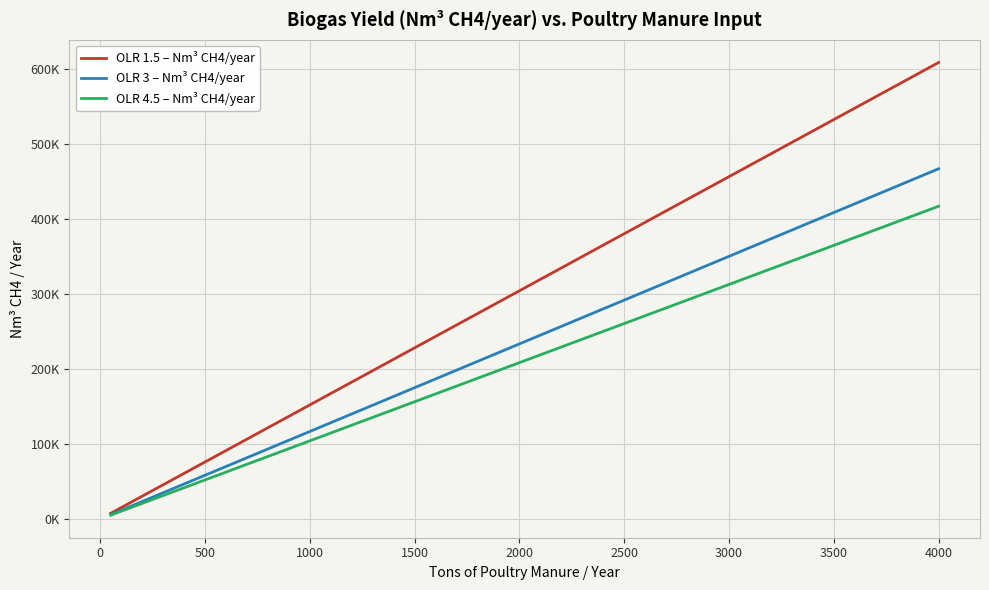

Reading left to right, transcribe all the data shown in this chart.

OLR 1.5 – Nm³ CH4/year: 7599.7	15199.5	22799.2	30398.9	37998.7	45598.4	53198.1	60797.9	68397.6	75997.3	83597.1	91196.8	98796.5	106396.3	113996.0	121595.7	129195.5	136795.2	144394.9	151994.7	167194.1	182393.6	197593.1	212792.5	227992.0	243191.5	258390.9	273590.4	288789.9	303989.3	319188.8	334388.3	349587.7	364787.2	379986.7	455984.0	531981.3	607978.7
OLR 3 – Nm³ CH4/year: 5830.9	11661.8	17492.6	23323.5	29154.4	34985.2	40816.1	46647.0	52477.9	58308.8	64139.6	69970.5	75801.4	81632.2	87463.1	93294.0	99124.9	104955.8	110786.6	116617.5	128279.3	139941.0	151602.8	163264.5	174926.2	186588.0	198249.8	209911.5	221573.2	233235.0	244896.8	256558.5	268220.2	279882.0	291543.8	349852.5	408161.2	466470.0
OLR 4.5 – Nm³ CH4/year: 5206.6	10413.1	15619.7	20826.3	26032.9	31239.4	36446.0	41652.6	46859.1	52065.7	57272.3	62478.8	67685.4	72892.0	78098.6	83305.1	88511.7	93718.3	98924.8	104131.4	114544.6	124957.7	135370.8	145784.0	156197.1	166610.3	177023.4	187436.5	197849.7	208262.8	218676.0	229089.1	239502.3	249915.4	260328.5	312394.2	364460.0	416525.7